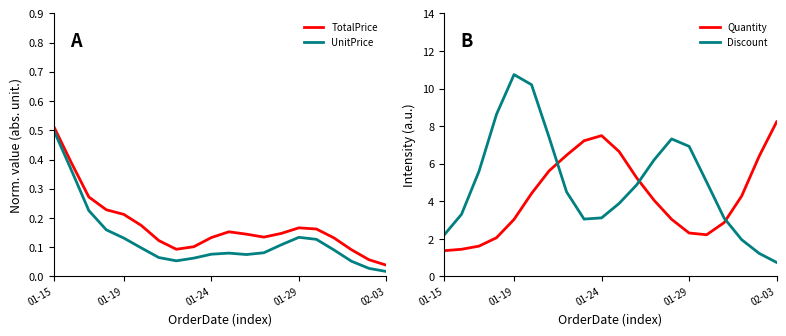

True or false: UnitPrice and TotalPrice cross at least once.

False